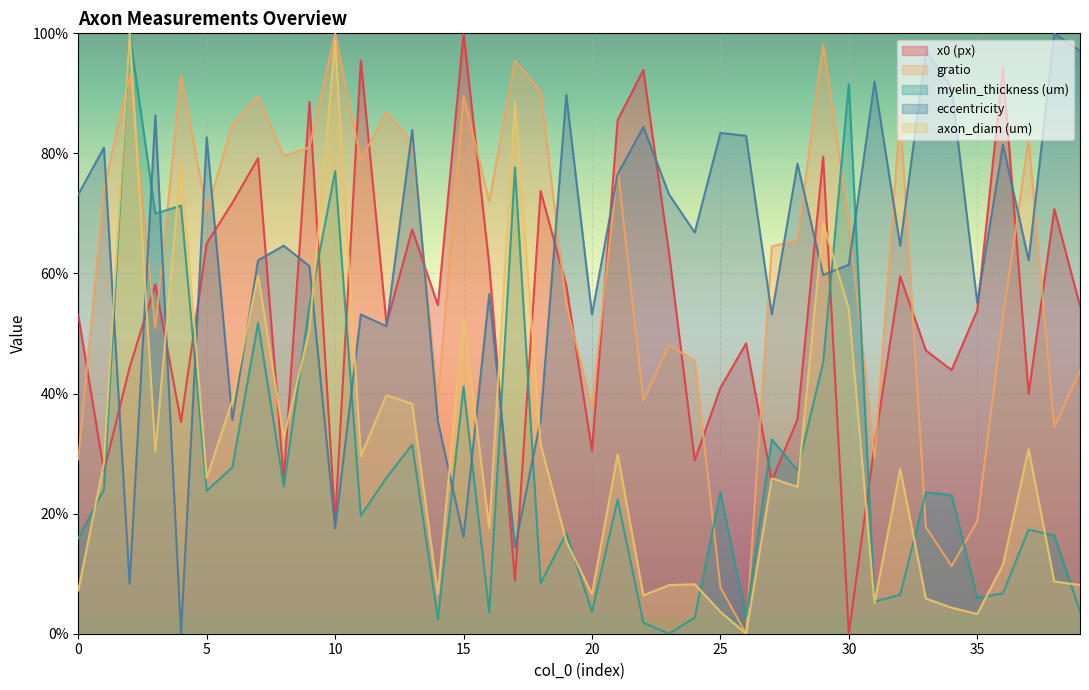

Which series has the largest total across all categories?

eccentricity